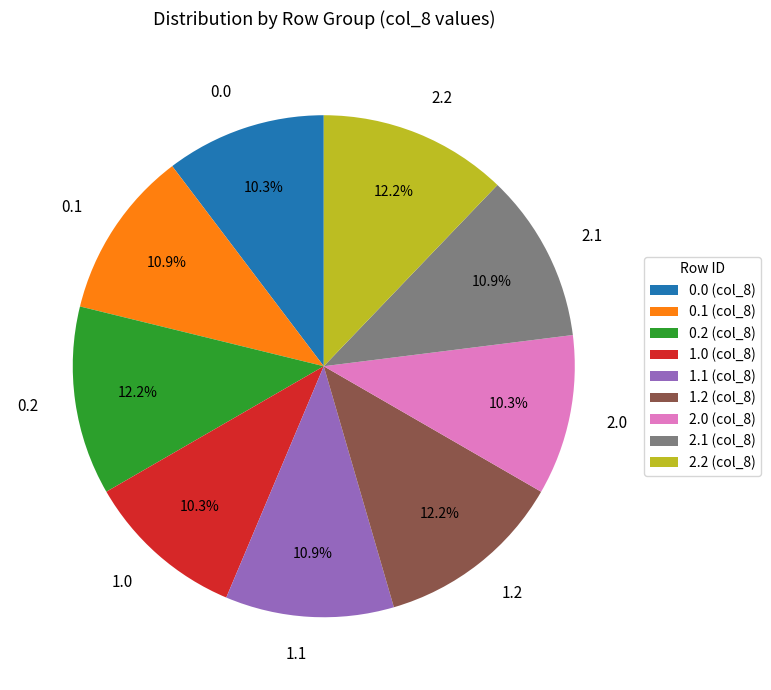

Approximately how many times larger is the value at 2.1 compared to 0.2?

0.9